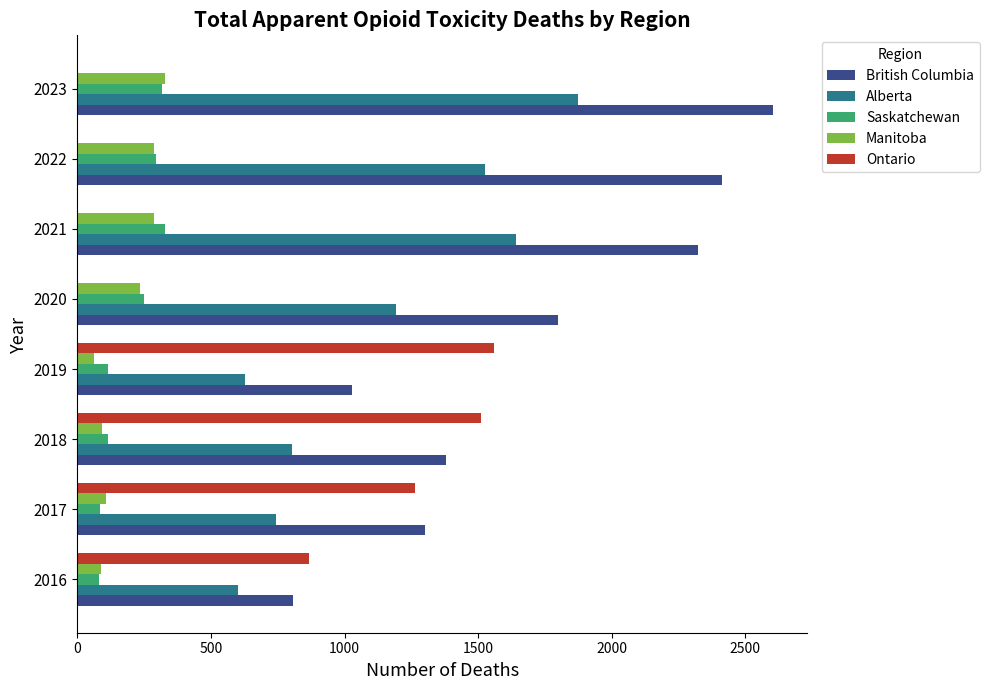

Which series has the largest total across all categories?

British Columbia